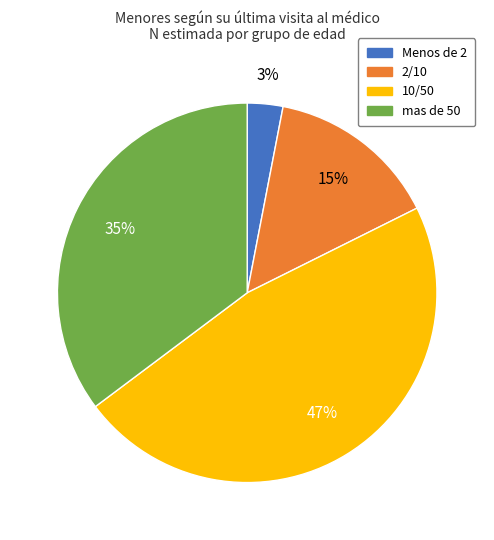

To the nearest percent, what percentage of the pie is 2/10?

15%